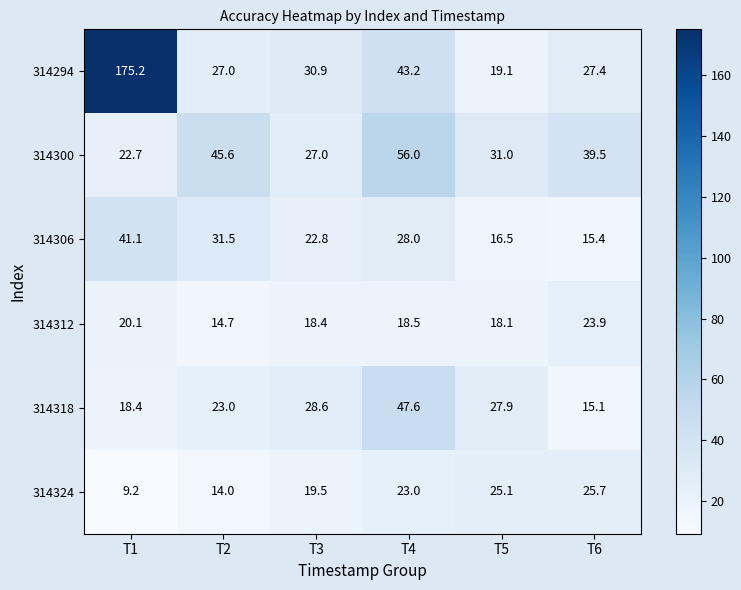

What is the difference between the highest and lowest values at T6?

24.4